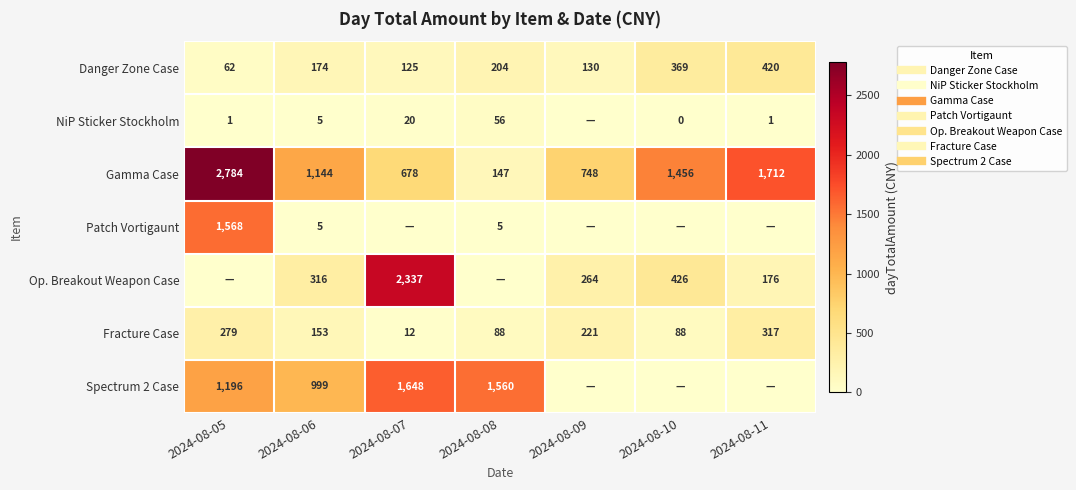

Rank the series at 2024-08-09 from lowest to highest value.

NiP Sticker Stockholm, Patch Vortigaunt, Spectrum 2 Case, Danger Zone Case, Fracture Case, Op. Breakout Weapon Case, Gamma Case